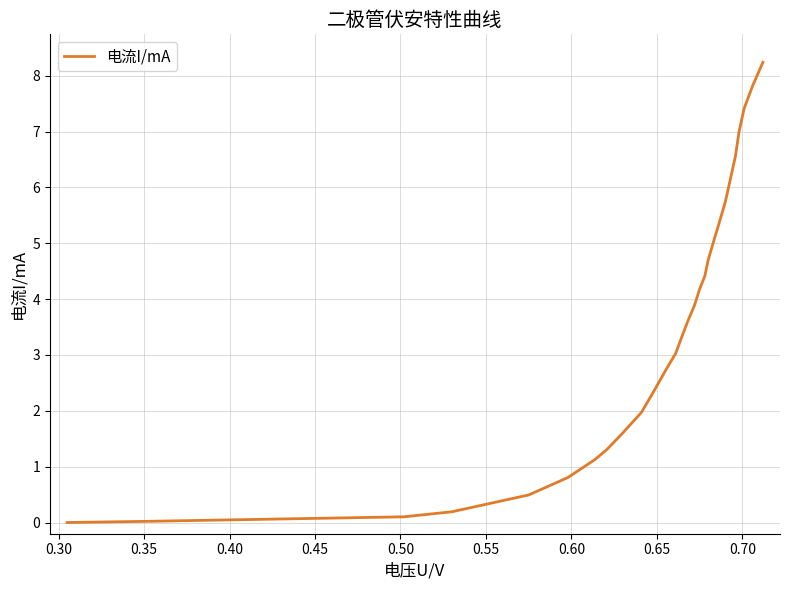

What is the maximum value shown in the chart?

8.2